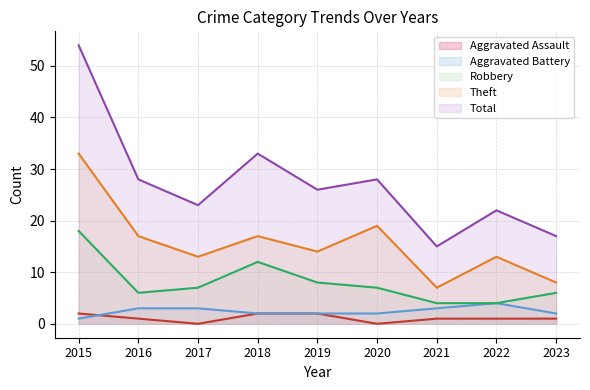

What is the total value across all series at 2022?

44